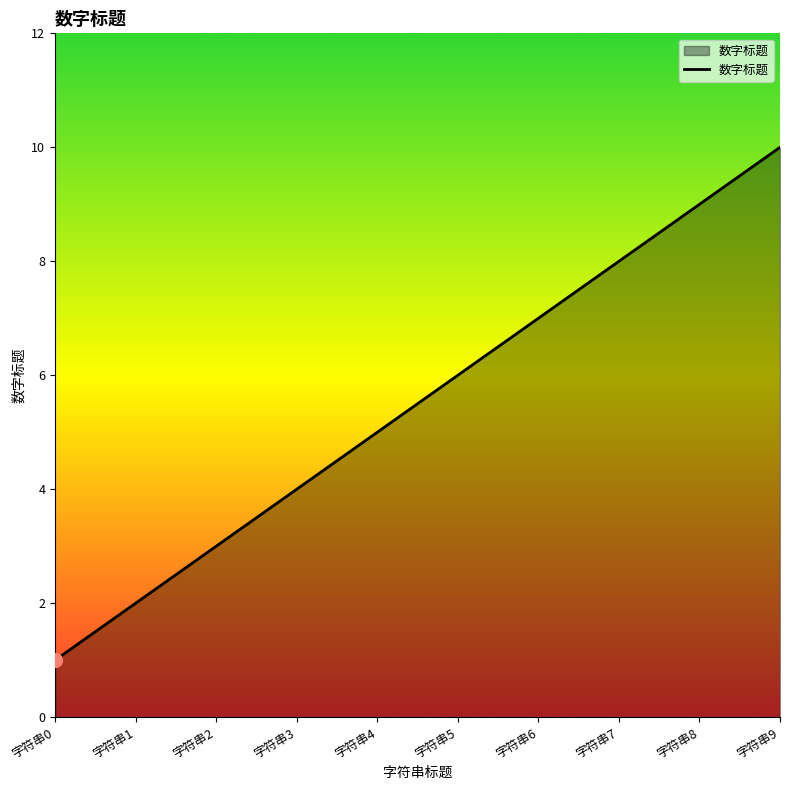

Rank the categories by value from highest to lowest.

字符串9, 字符串8, 字符串7, 字符串6, 字符串5, 字符串4, 字符串3, 字符串2, 字符串1, 字符串0